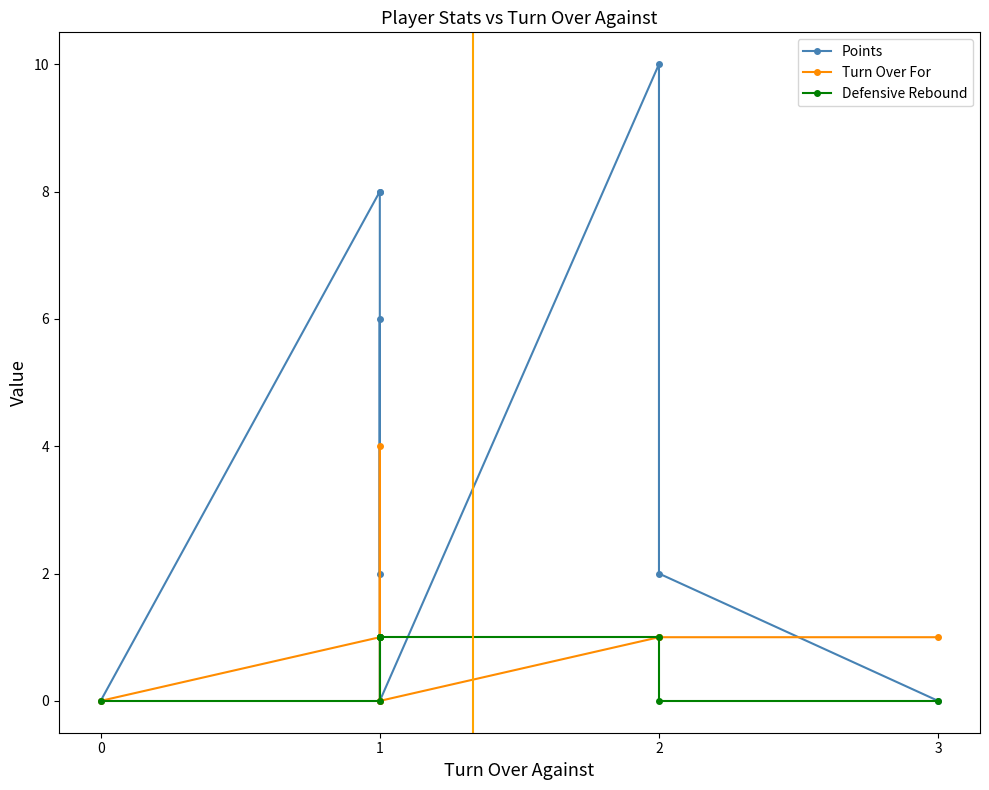

What is the maximum value shown in the chart?

10